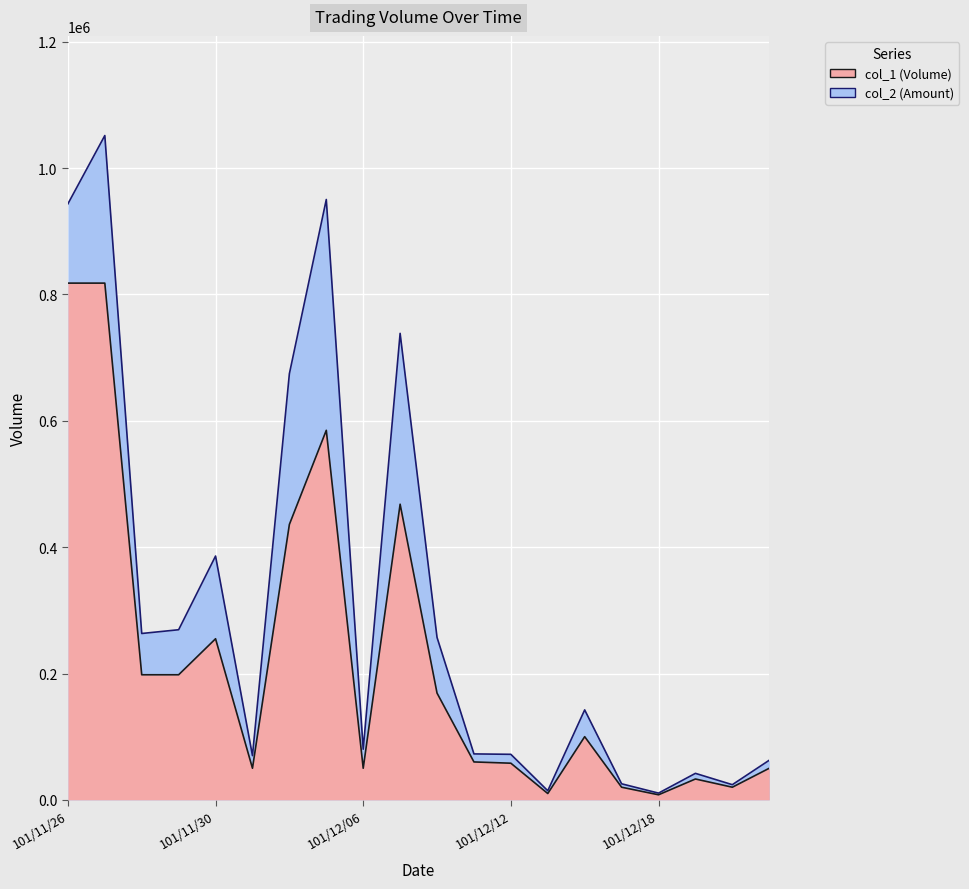

Reading right to left, transcribe all the data shown in this chart.

col_1: 101/12/26=50000	101/12/24=20000	101/12/19=33000	101/12/18=8000	101/12/17=20000	101/12/14=100000	101/12/13=10000	101/12/12=58000	101/12/11=60000	101/12/10=169000	101/12/07=468000	101/12/06=50000	101/12/05=585000	101/12/04=436000	101/12/03=50000	101/11/30=255000	101/11/29=198000	101/11/28=198000	101/11/27=818000	101/11/26=818000
col_2: 101/12/26=62700	101/12/24=24000	101/12/19=41930	101/12/18=10640	101/12/17=25400	101/12/14=142400	101/12/13=14400	101/12/12=72060	101/12/11=72700	101/12/10=257160	101/12/07=738470	101/12/06=80150	101/12/05=950390	101/12/04=674600	101/12/03=70000	101/11/30=385950	101/11/29=269280	101/11/28=263340	101/11/27=1051630	101/11/26=943500